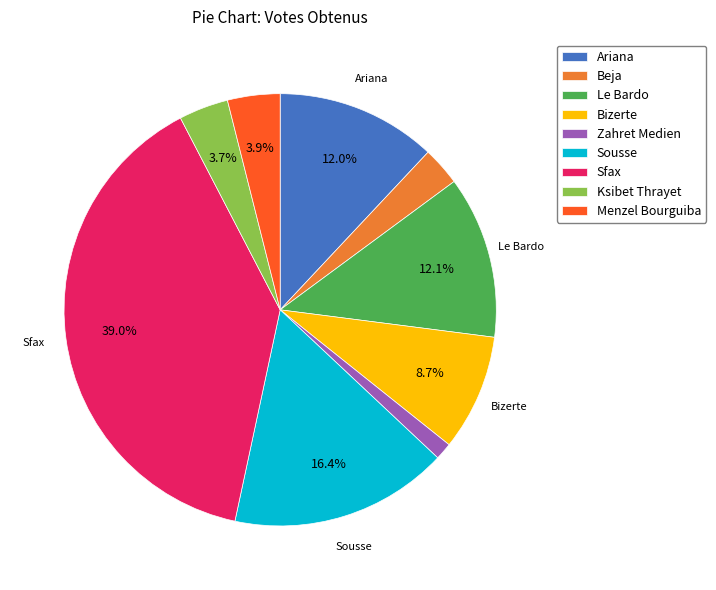

How many segments does this pie chart have?

9